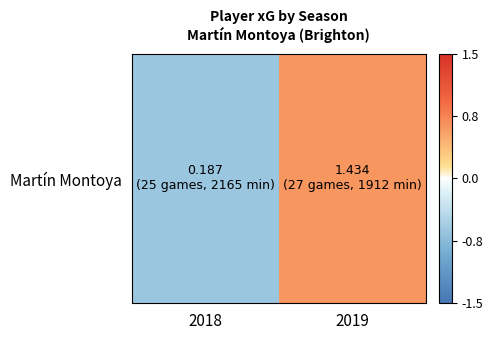

Reading left to right, extract all data points from this chart.

2018=-0.6	2019=0.6